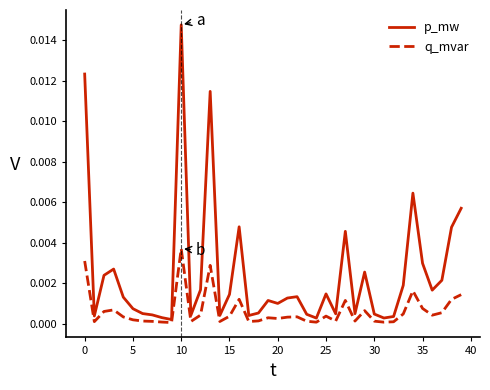

Which series has the largest range (max minus min)?

p_mw